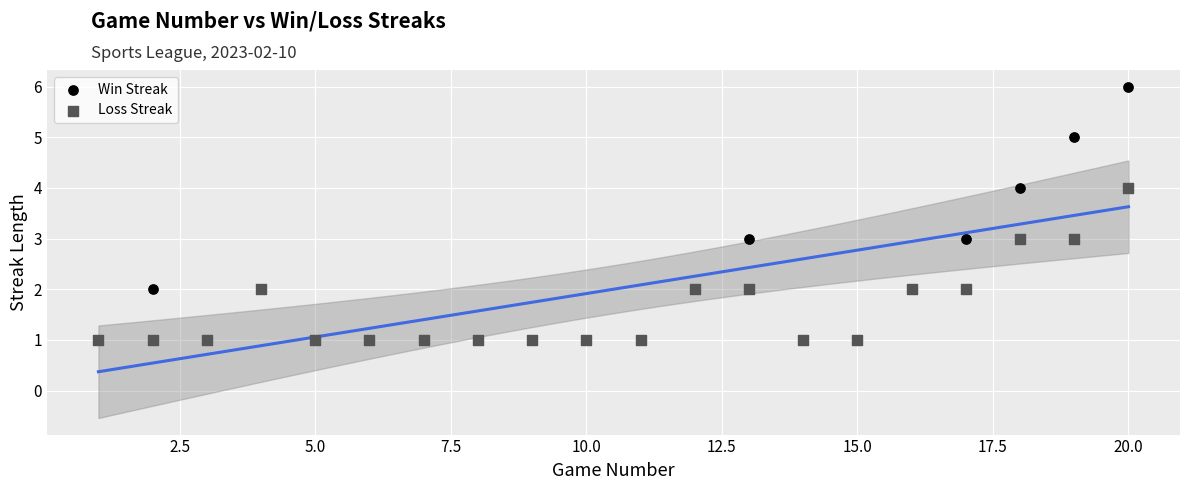

What are all the series names shown in the legend?

Win Streak, Loss Streak